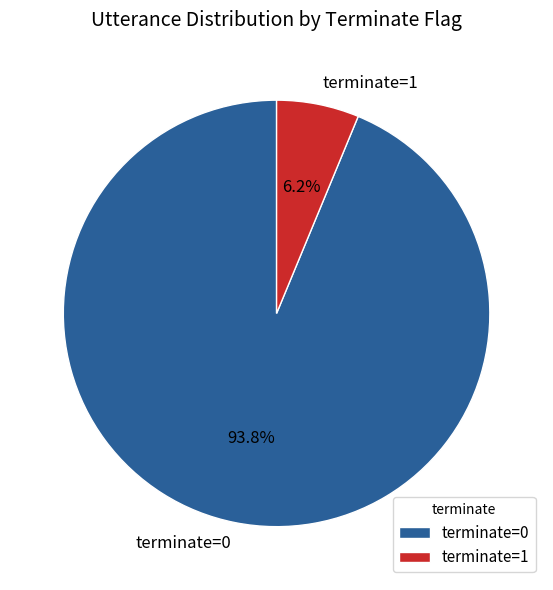

Do terminate=0 and terminate=1 together represent more than half of the pie?

Yes